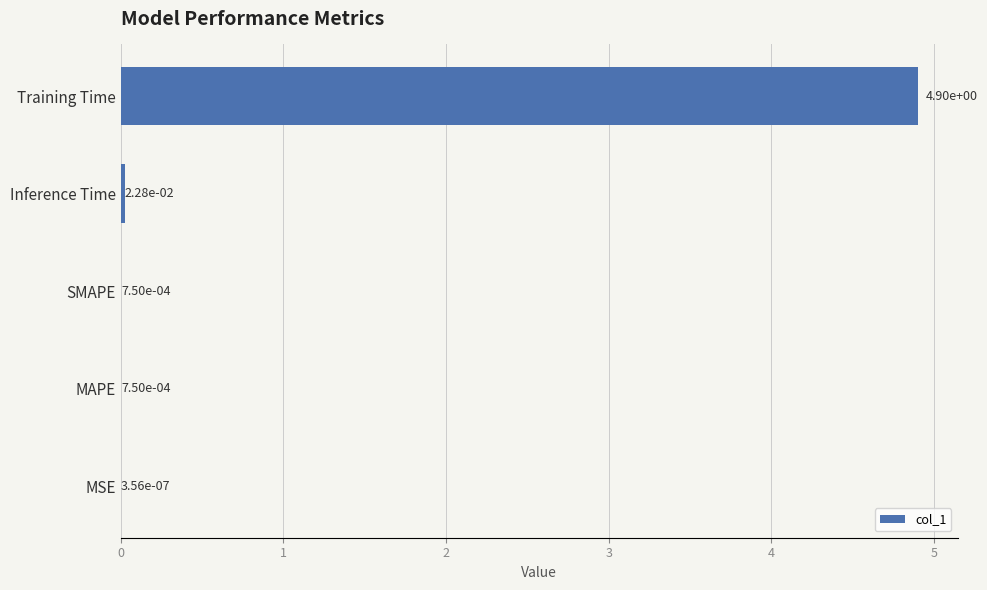

What is the sum of all values?

4.9